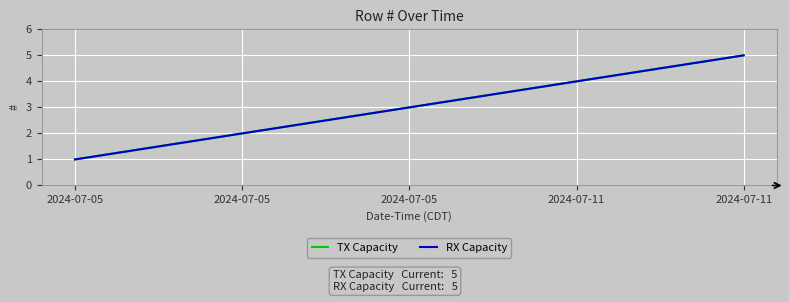

Does the chart have visible grid lines?

Yes